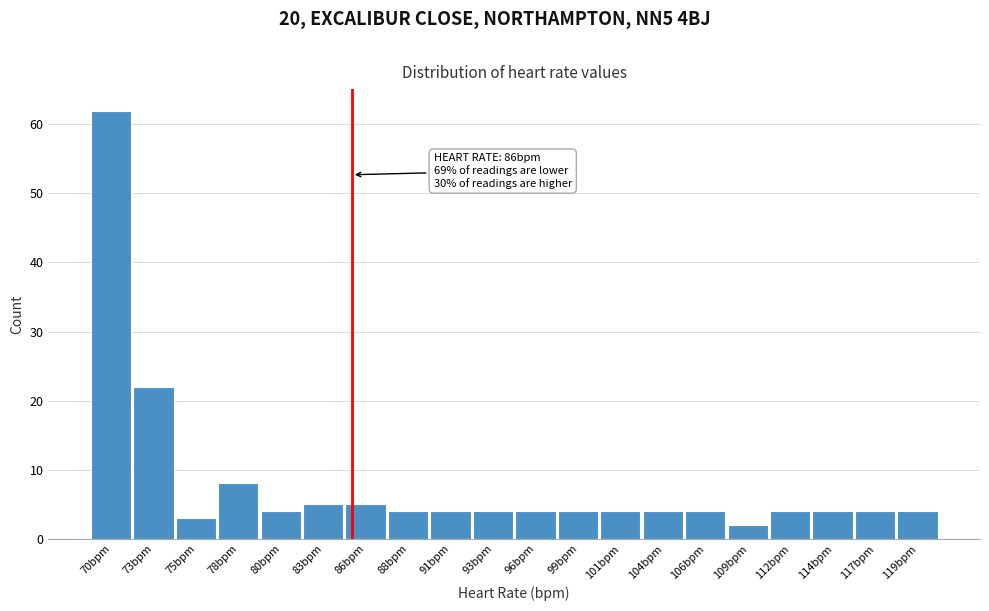

Reading right to left, what are all the values shown in this chart?

4	4	4	4	2	4	4	4	4	4	4	4	4	5	5	4	8	3	22	62